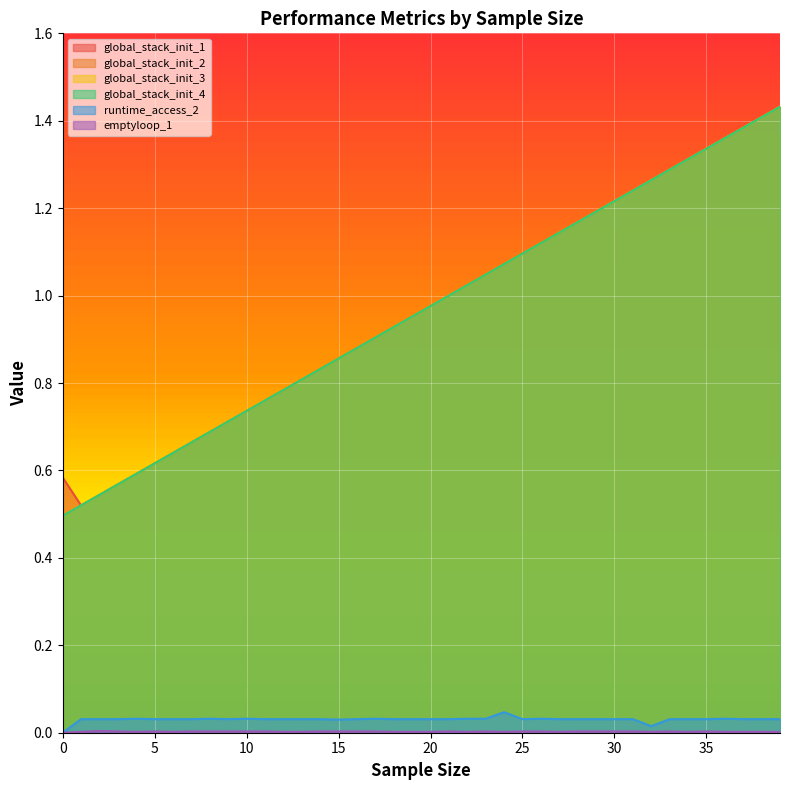

Which series has the largest range (max minus min)?

global_stack_init_2